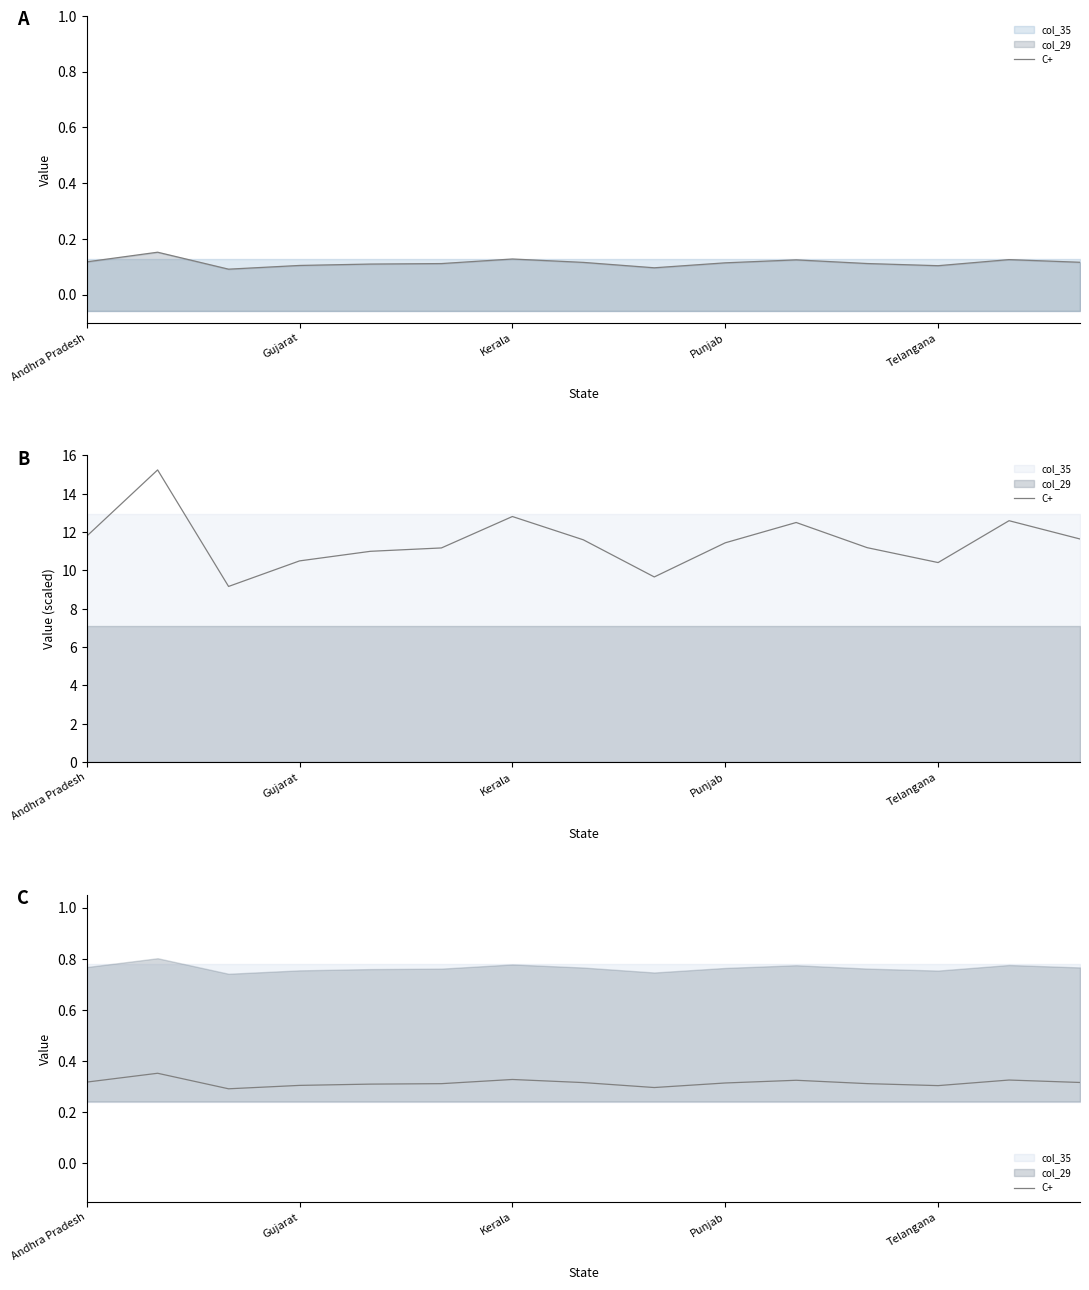

What is the label of the 1st point from the left?

Andhra Pradesh